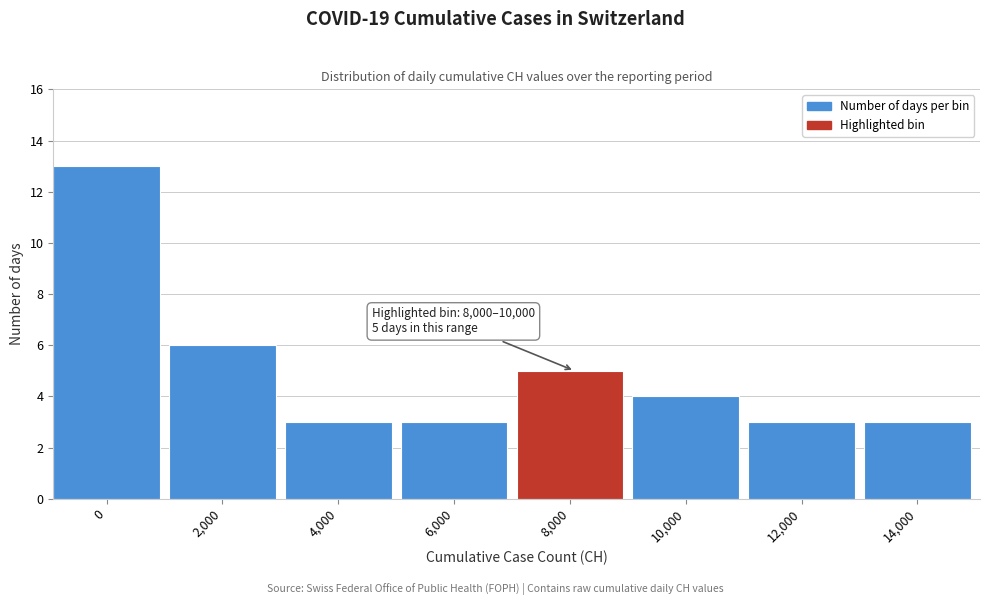

Reading left to right, list all the values displayed in this chart.

13	6	3	3	5	4	3	3